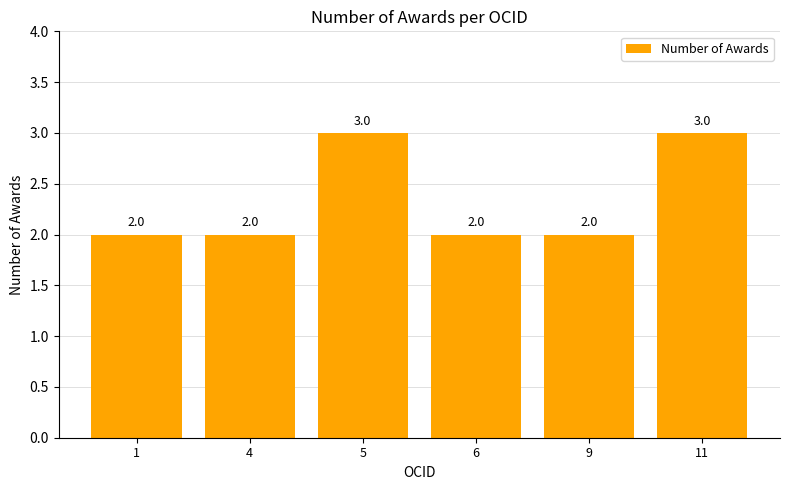

The value at 6 is 3. True or false?

False